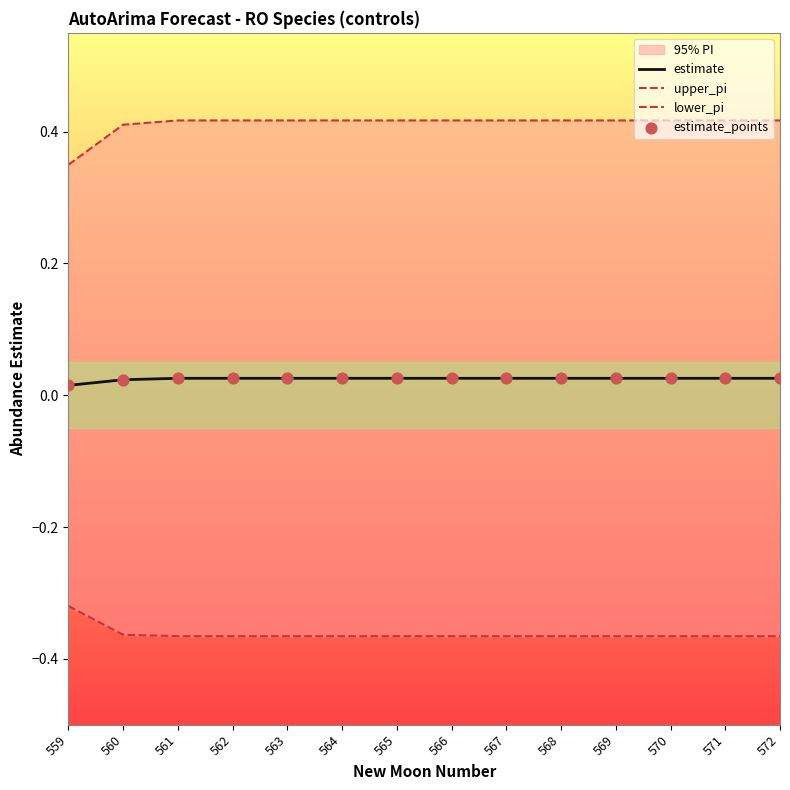

Which series reaches the maximum Y coordinate?

upper_pi